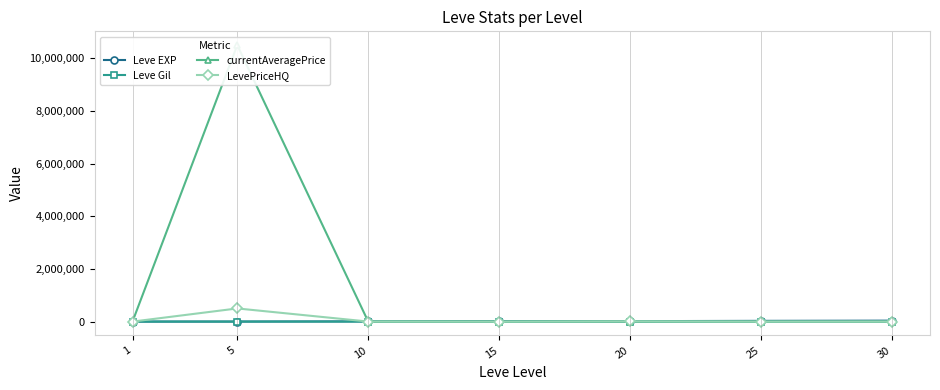

At how many categories does at least one series exceed 3741870?

1